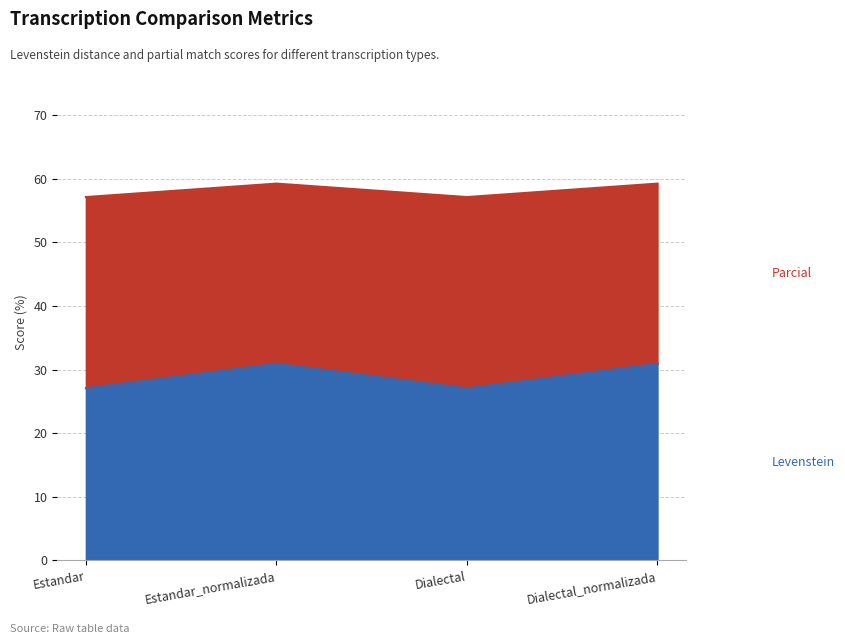

What is the total value across all series at Estandar?

57.1